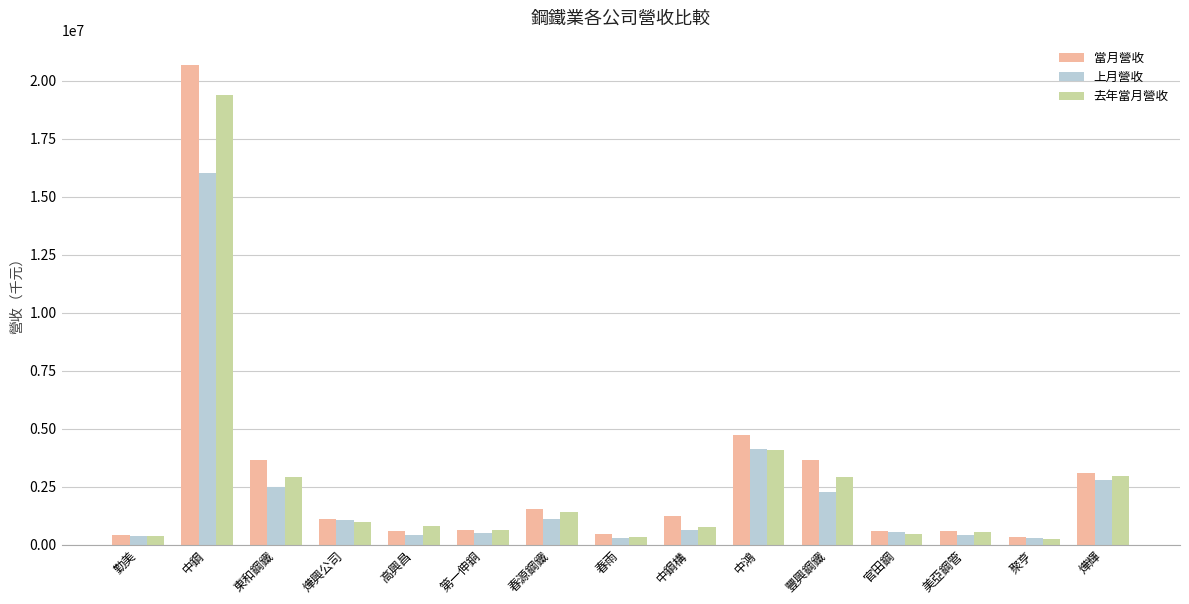

Rank the series by their maximum value, from lowest to highest.

上月營收, 去年當月營收, 當月營收